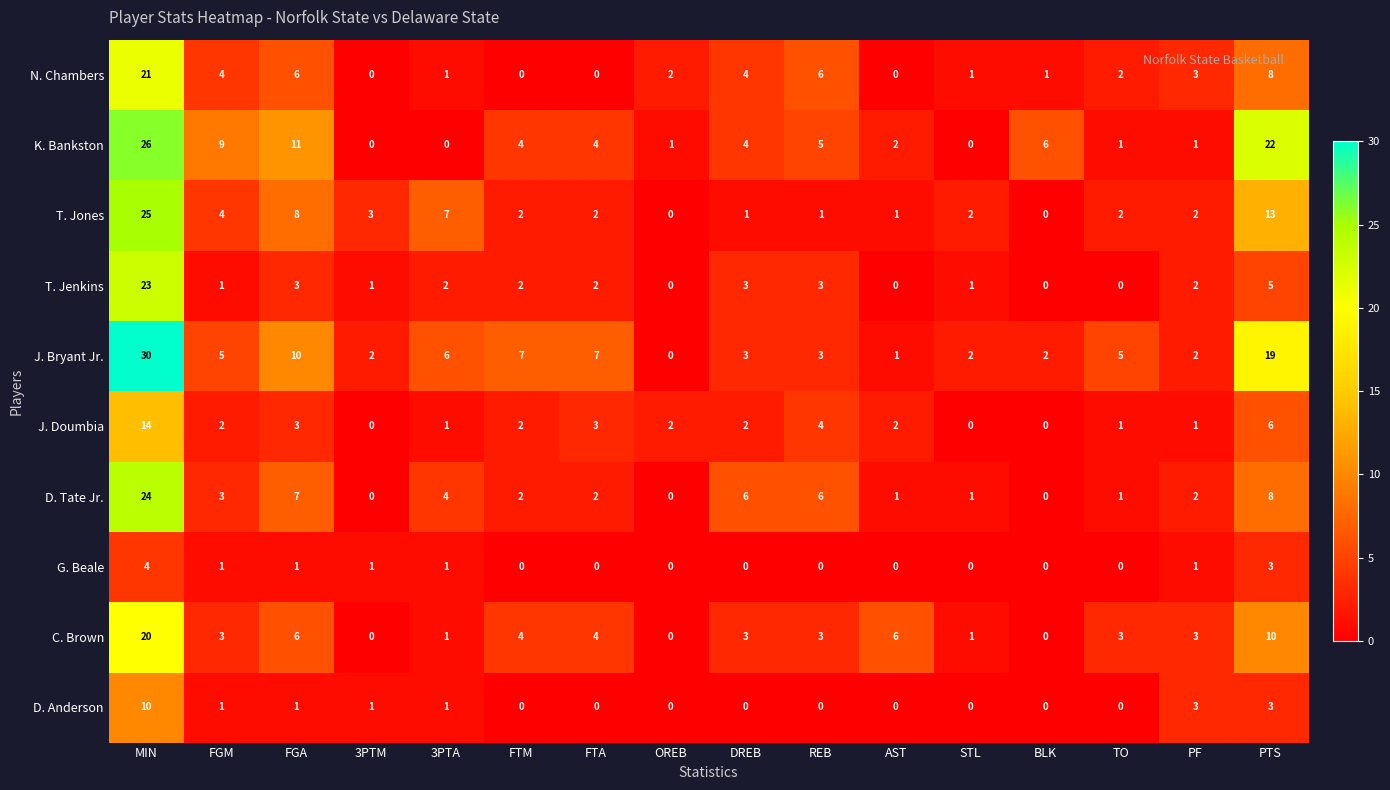

Is it true that K. Bankston equals 11 at FGA?

True